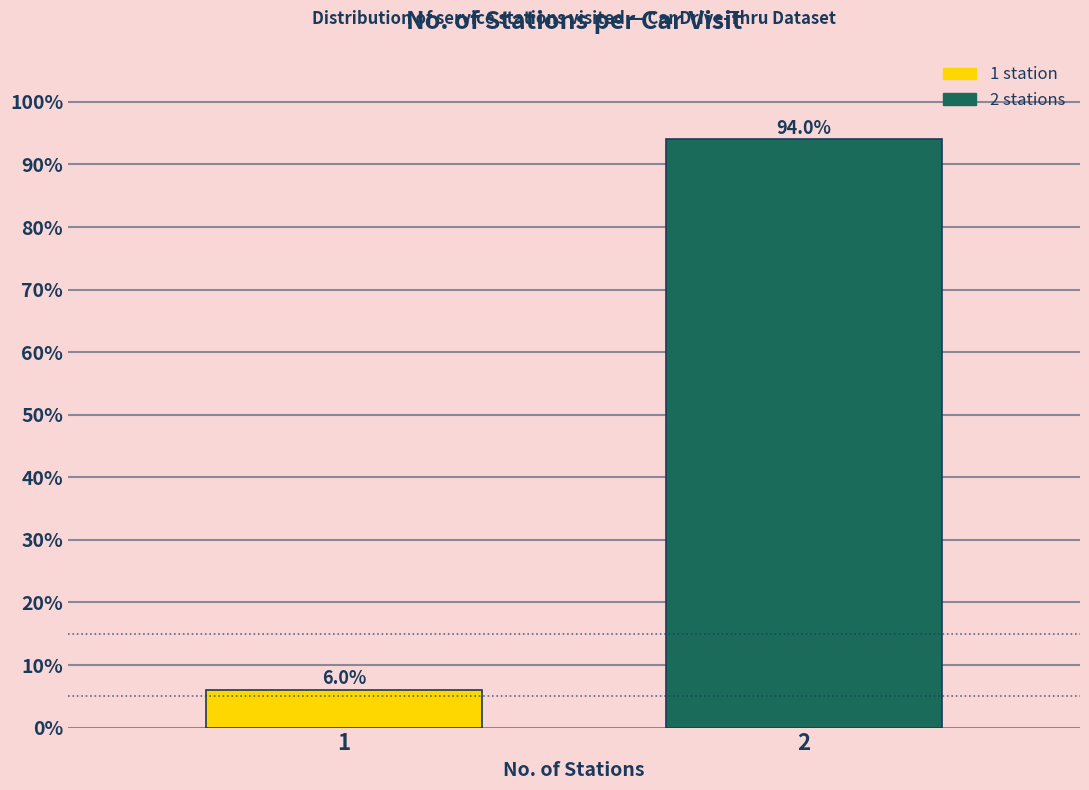

Reading left to right, transcribe all the data shown in this chart.

6	94